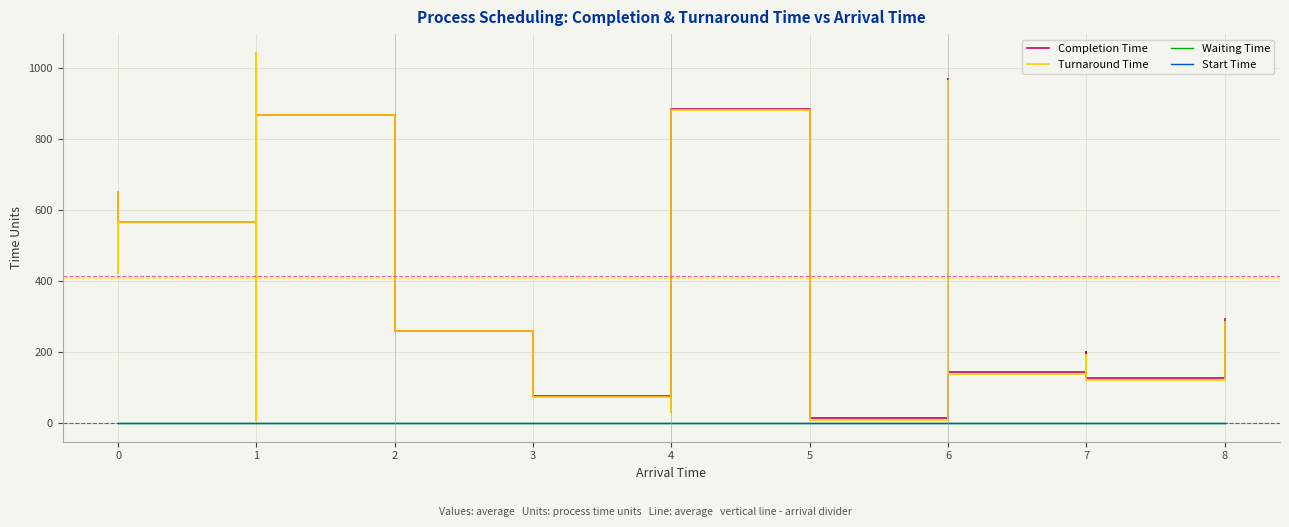

How many categories are shown in the chart?

20